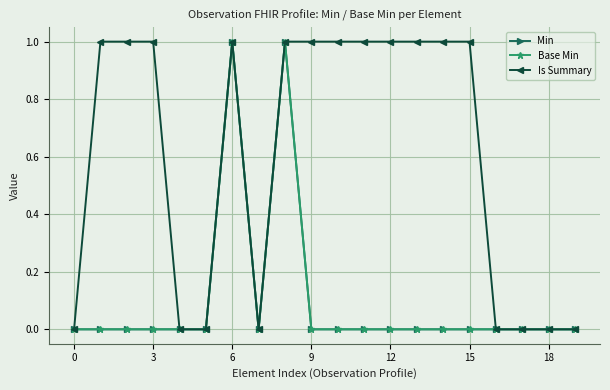

Is this an area chart (filled region under the line)?

No